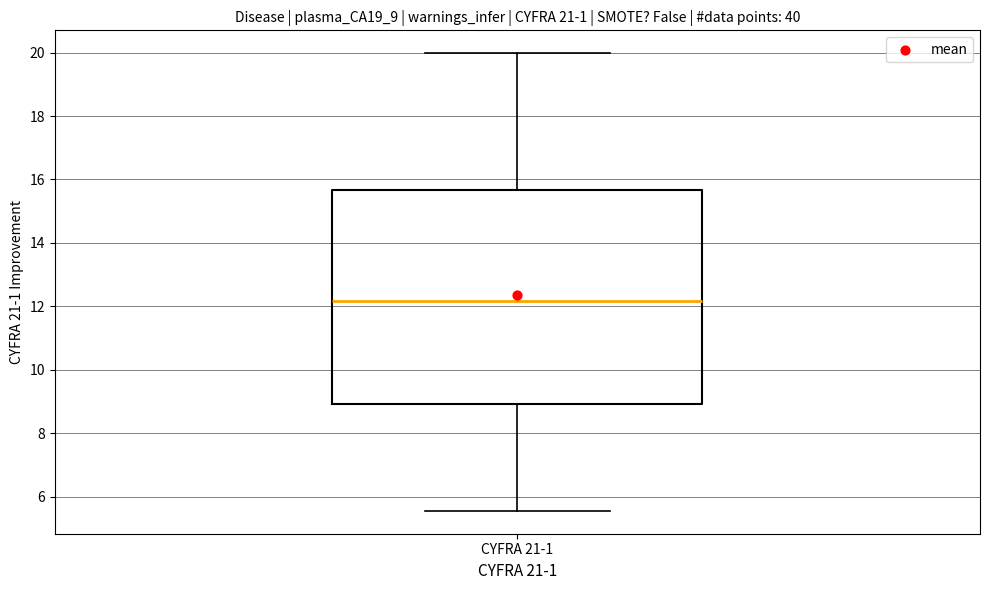

Transcribe this box plot: give where the median line is, the range the box spans, and where the two whiskers end, as read against the y-axis. The values are not printed on the chart, so give them approximately, as read against the axis.

median 12.2, box 9.0 to 15.6, whiskers 5.6 to 20.0